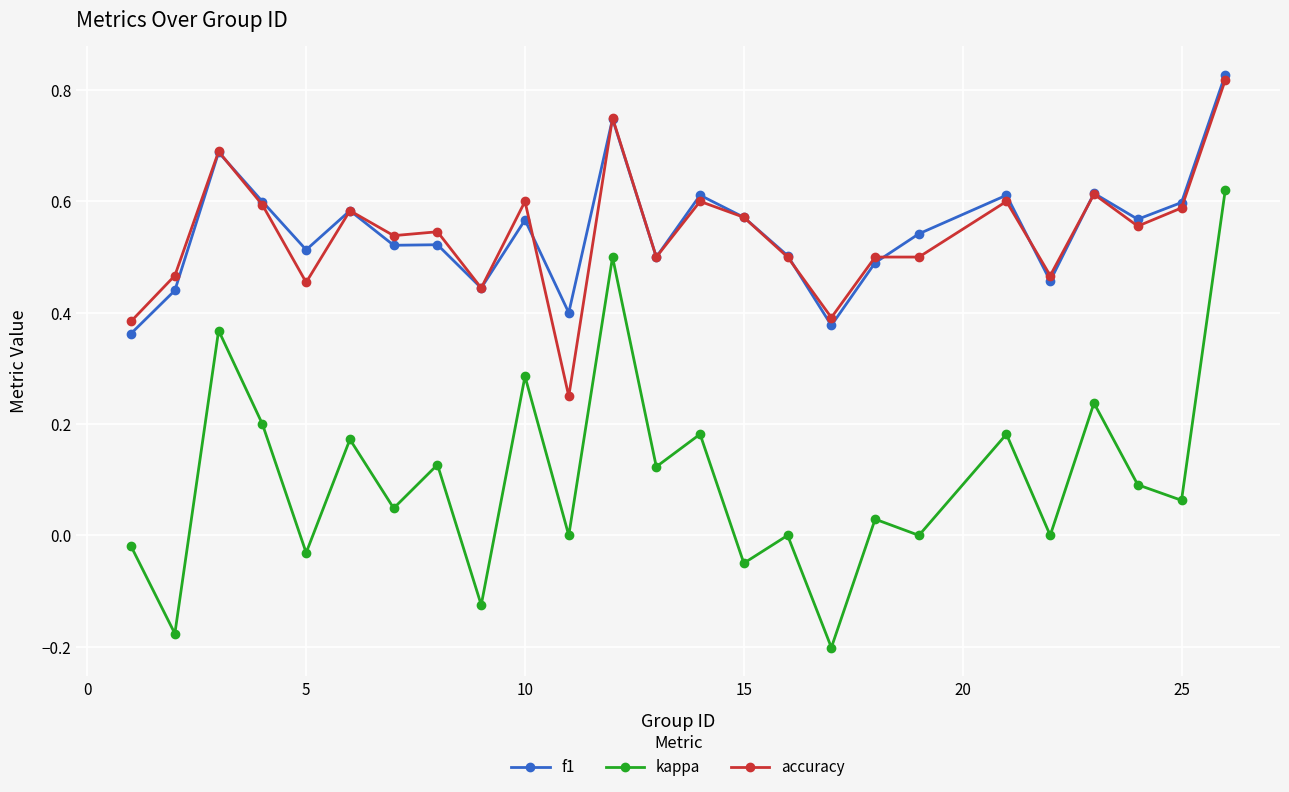

True or false: f1 and kappa cross at least once.

False